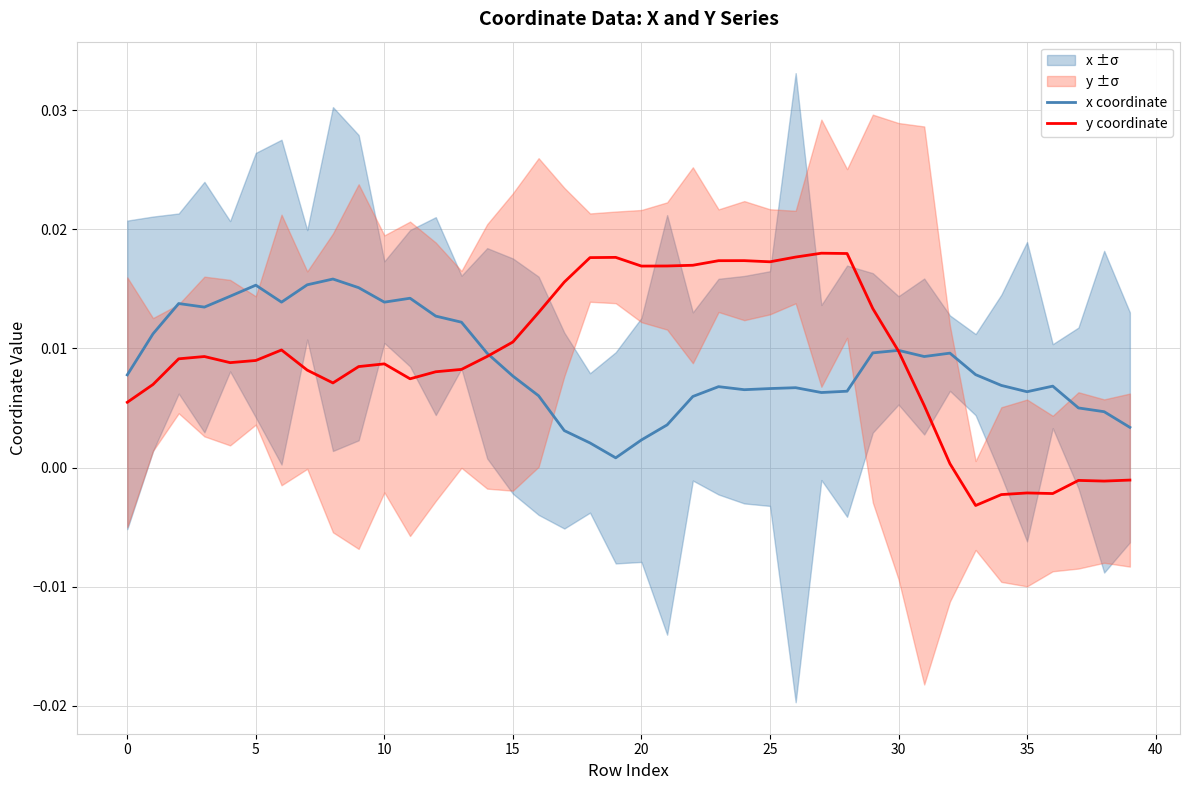

How many interior local peaks does the x coordinate series have?

9